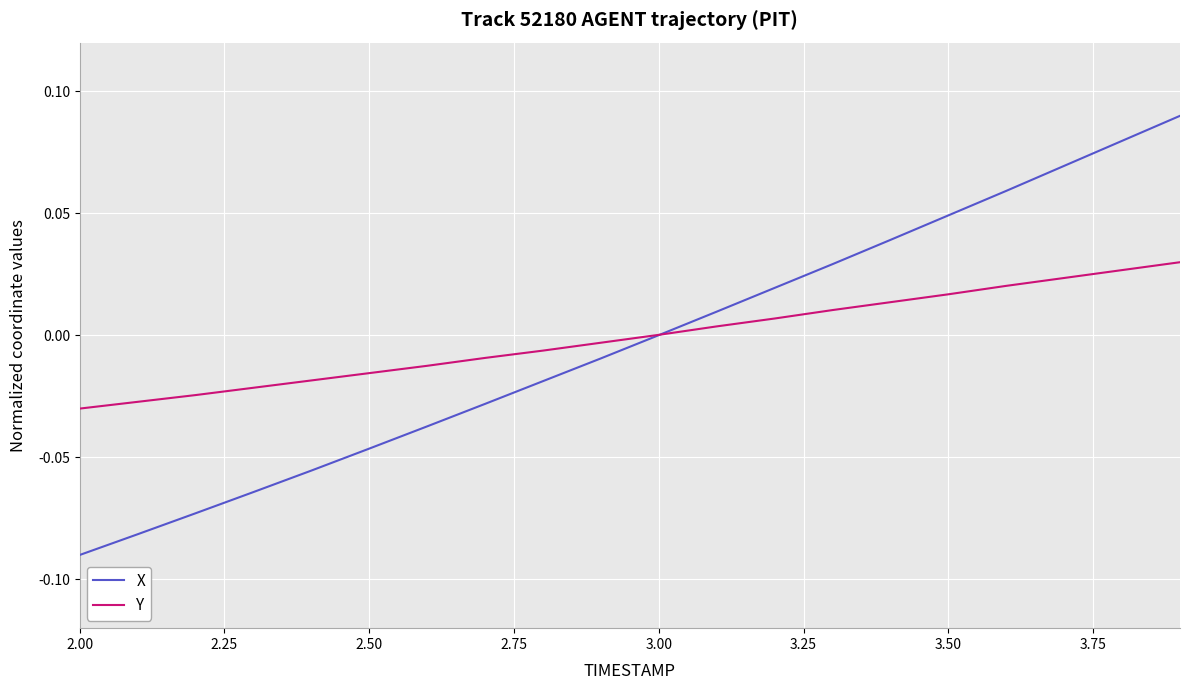

List the series in order of their peak value, lowest first.

Y, X